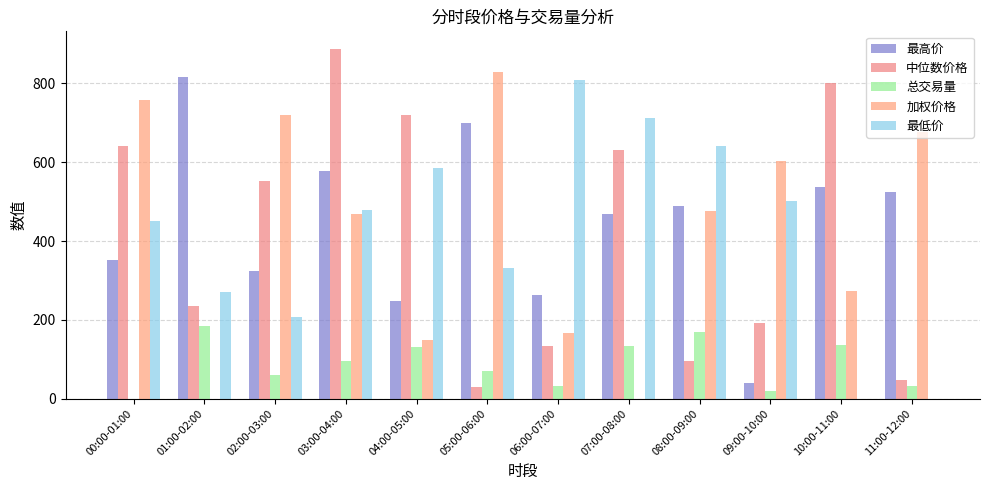

Which series has the largest range (max minus min)?

中位数价格